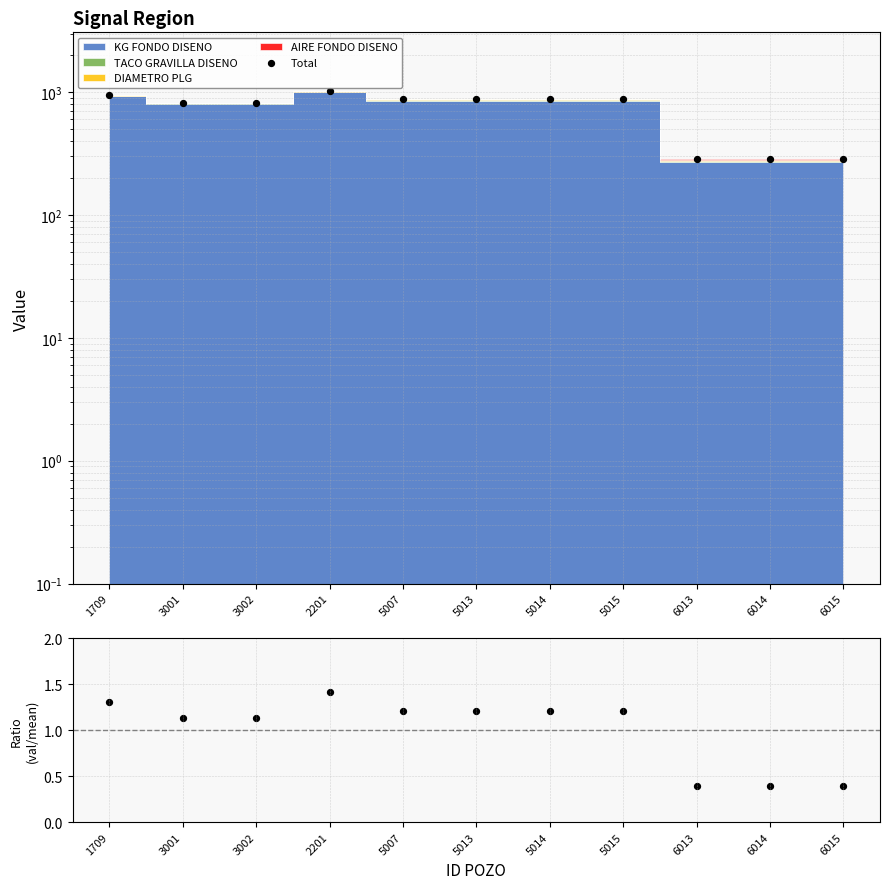

What is the total value across all series at 3002?

824.4